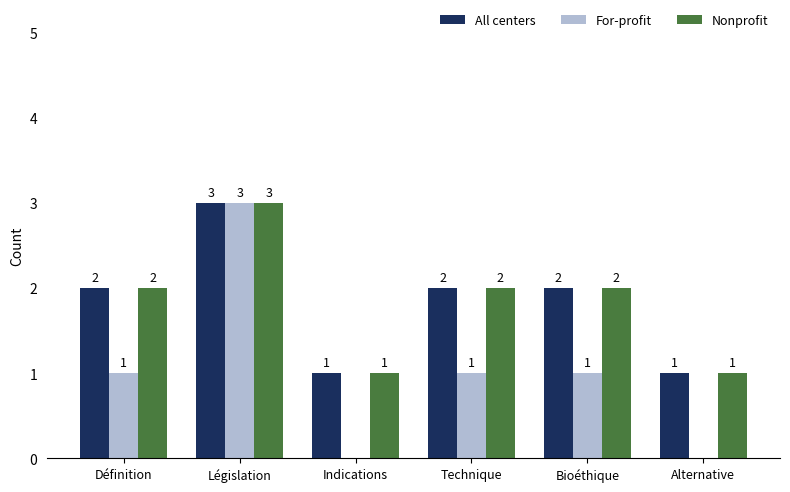

What is the average value of the All centers series?

2